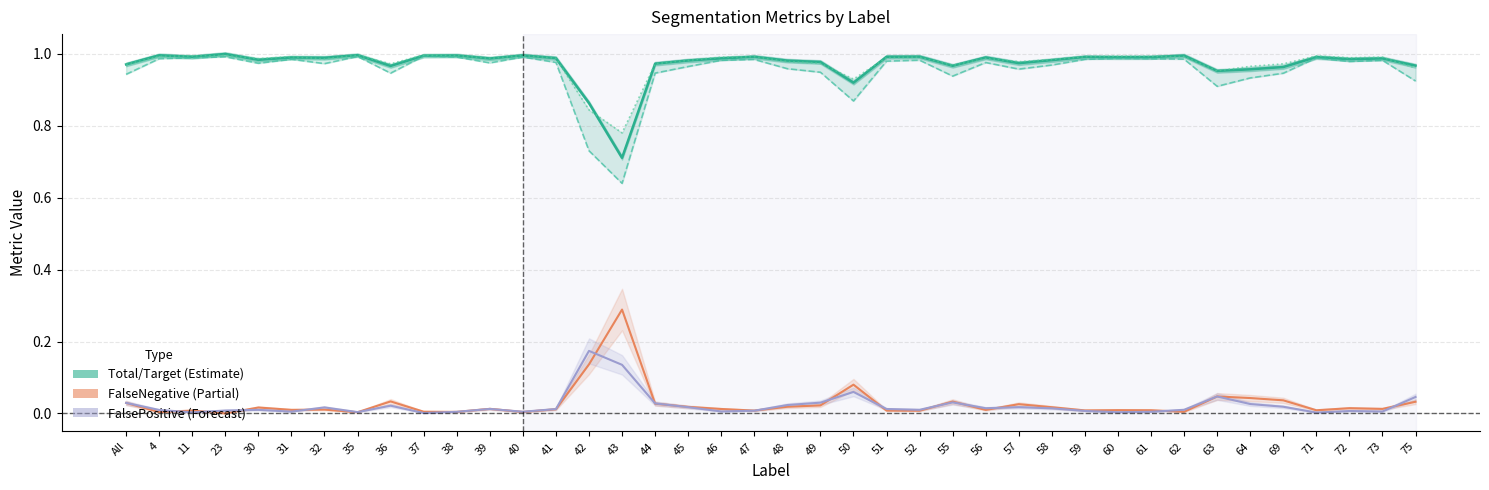

Rank the categories by FalseNegative value from highest to lowest.

43, 42, 50, 63, 64, 69, 36, 55, 75, All, 44, 57, 49, 48, 45, 58, 30, 72, 39, 73, 46, 41, 32, 31, 56, 60, 61, 71, 59, 11, 47, 51, 52, 37, 62, 38, 40, 4, 35, 23